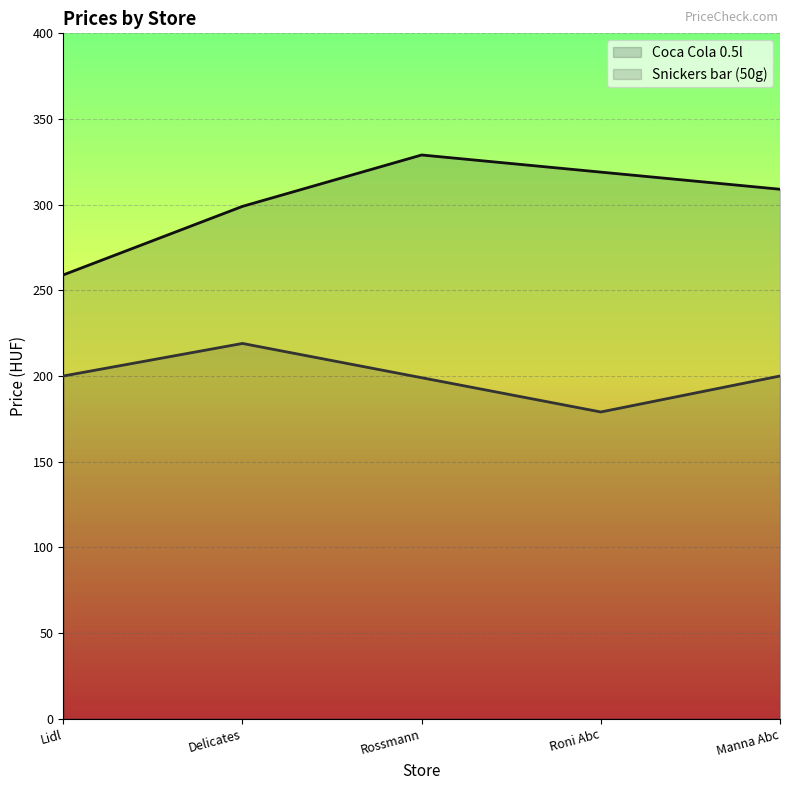

How many values in the Snickers bar (50g) series exceed 200?

1